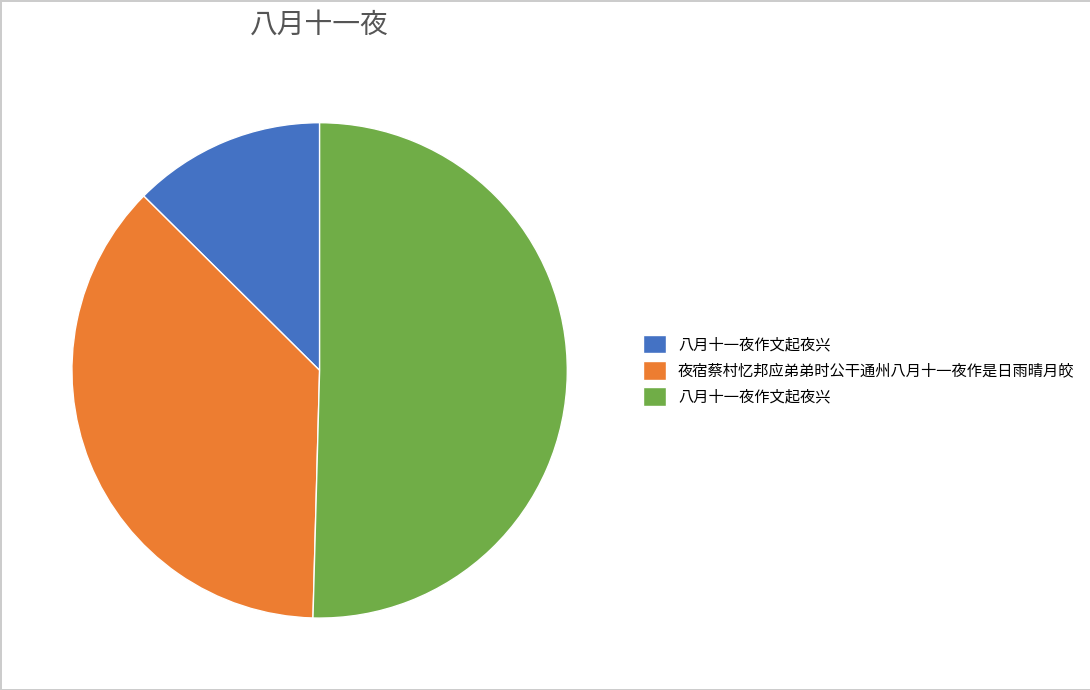

Is there a majority slice in this chart?

Yes